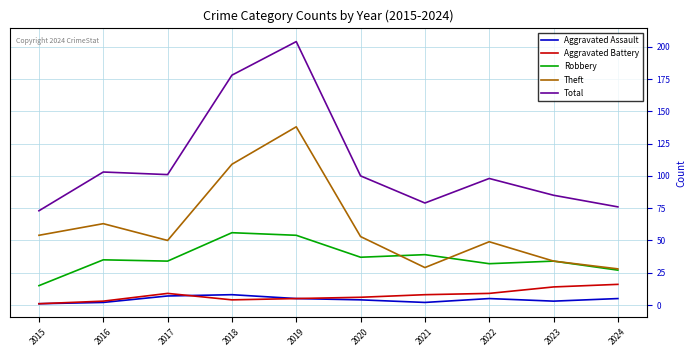

What is the spread (max minus min) of values at 2015?

72